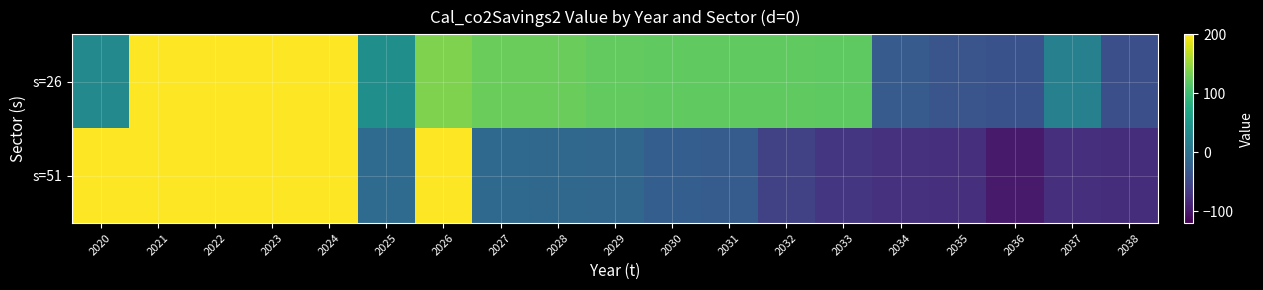

List the series in order of their overall mean, highest first.

s=26, s=51